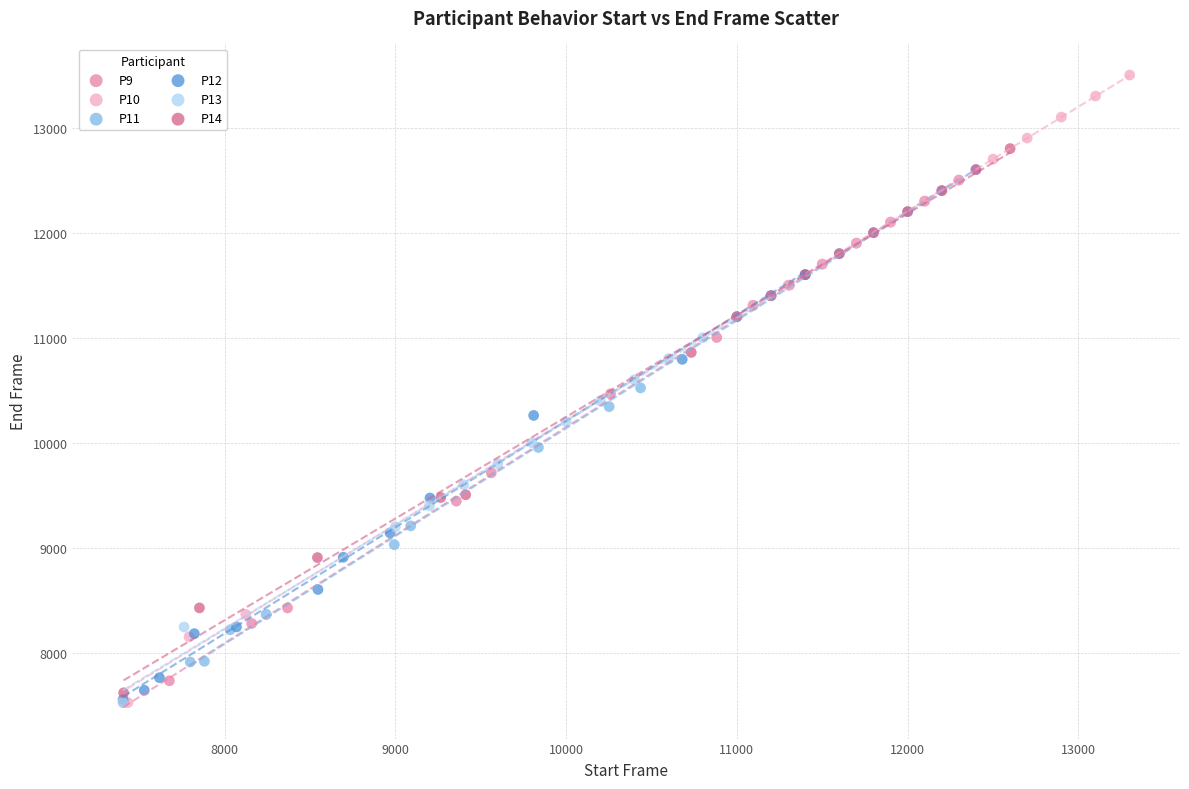

What are all the series names shown in the legend?

P9, P10, P11, P12, P13, P14